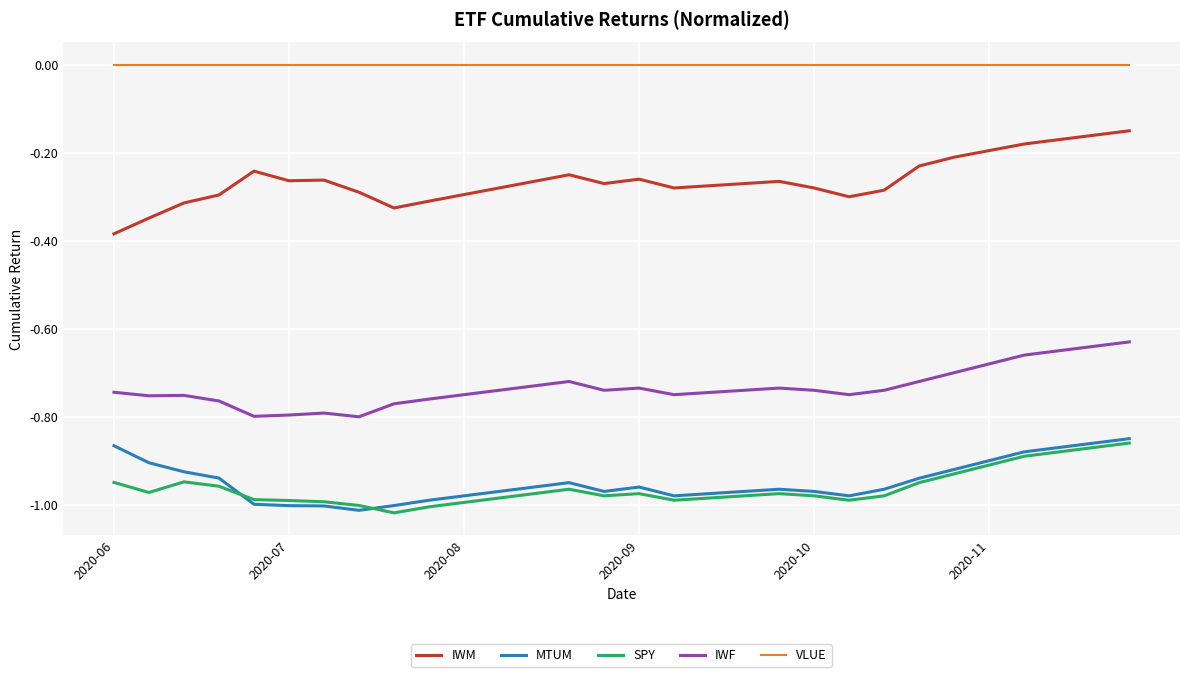

True or false: MTUM has more than 2 interior local peaks.

True